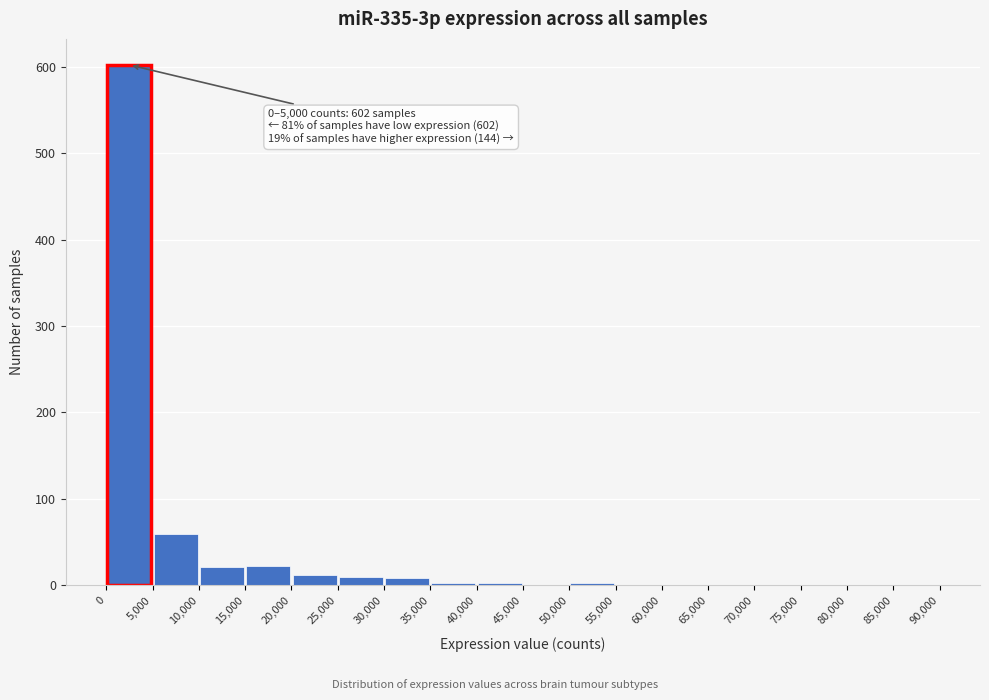

Which range on the x-axis has the tallest bar?

0 to 5,000